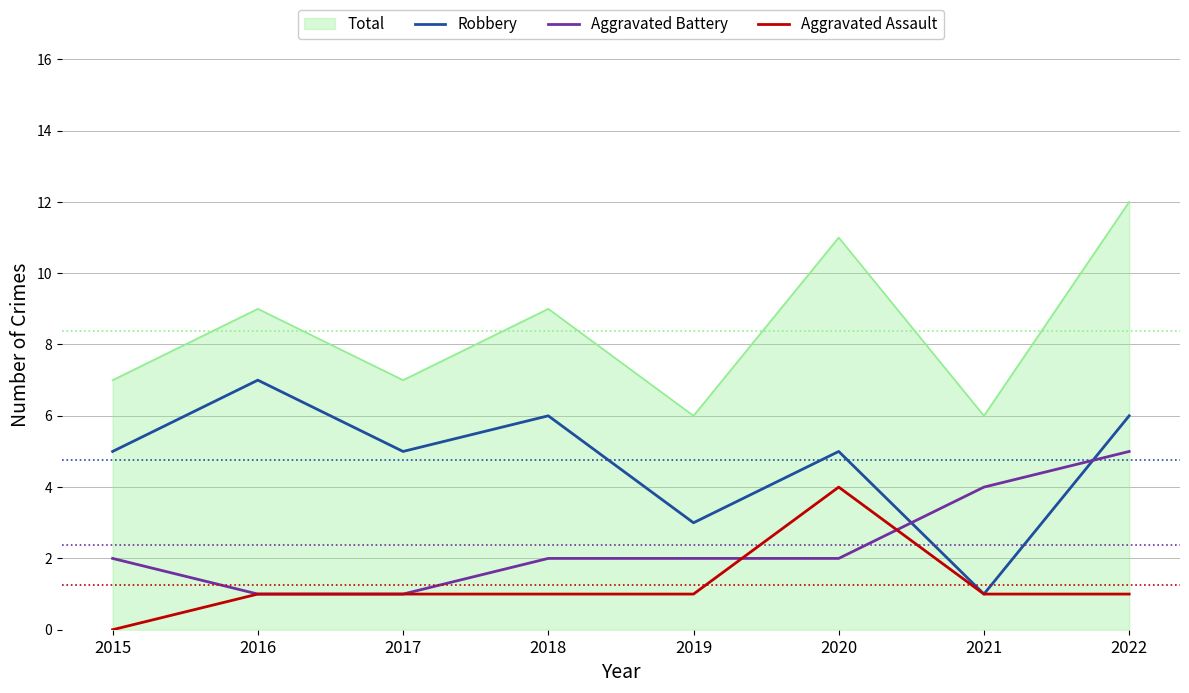

What is the minimum value for Robbery?

1